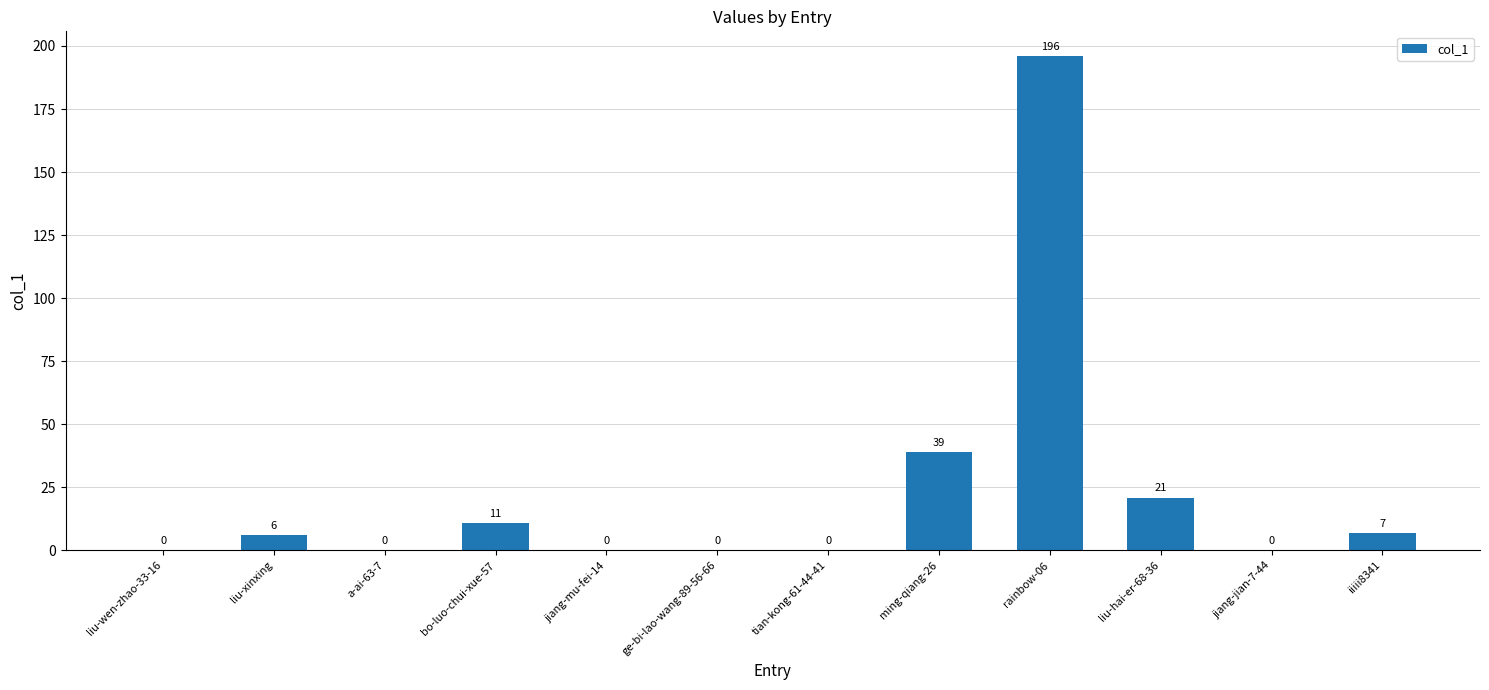

Which has a higher value, ming-qiang-26 or rainbow-06?

rainbow-06